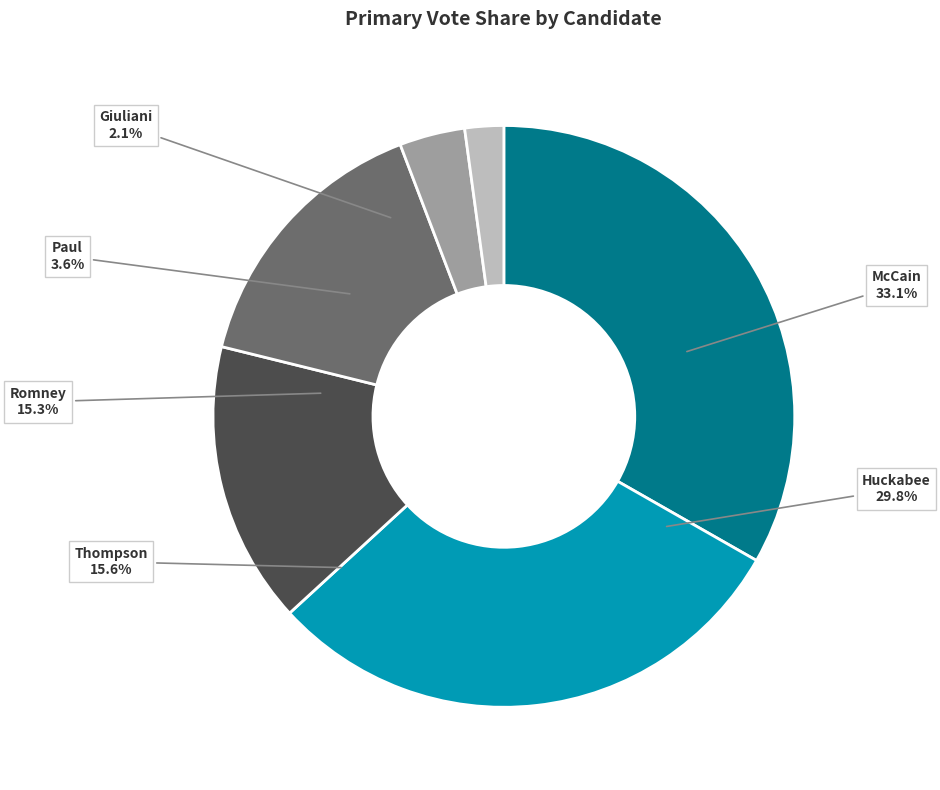

Do Giuliani and Thompson together represent more than half of the pie?

No